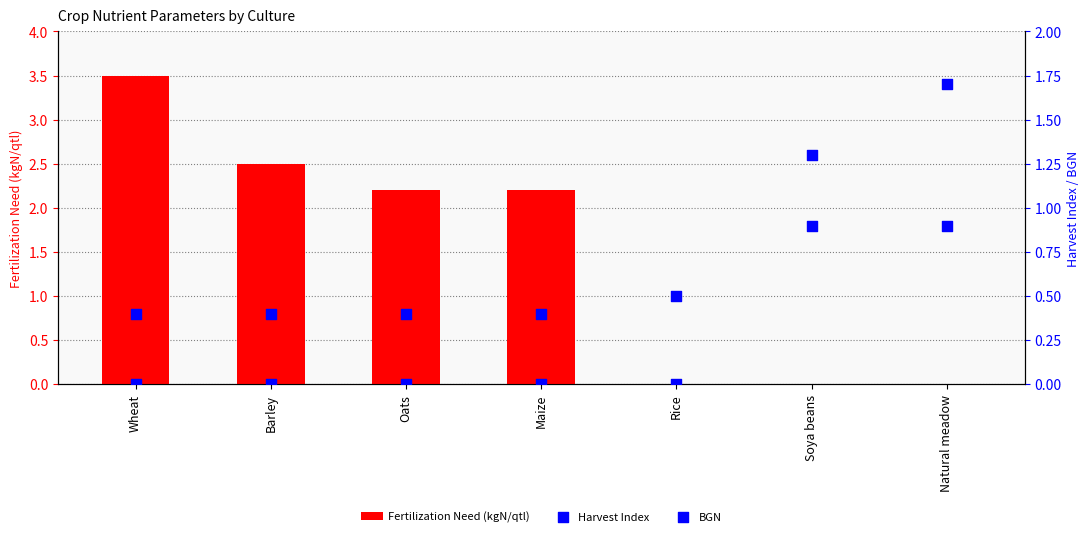

What is the total value across all series at Soya beans?

2.2